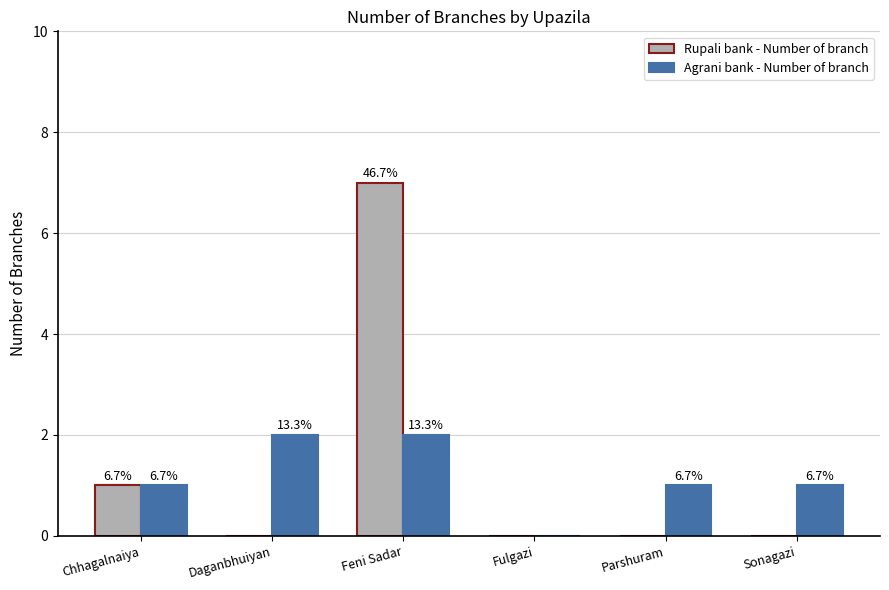

What is the maximum value shown in the chart?

7